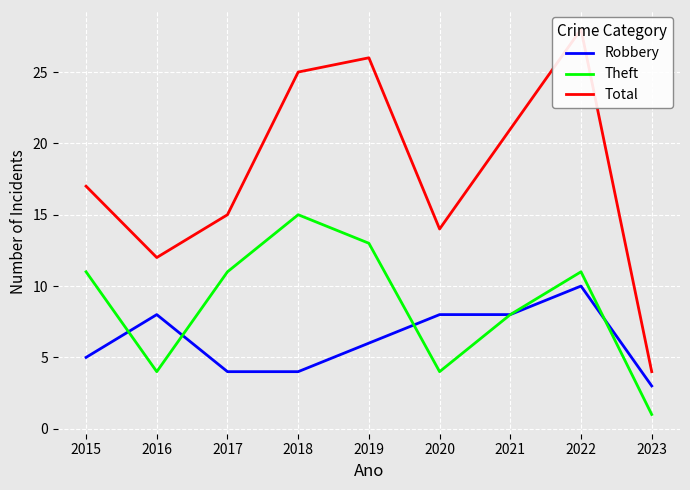

Reading left to right, transcribe all the data shown in this chart.

Robbery: 5	8	4	4	6	8	8	10	3
Theft: 11	4	11	15	13	4	8	11	1
Total: 17	12	15	25	26	14	21	28	4